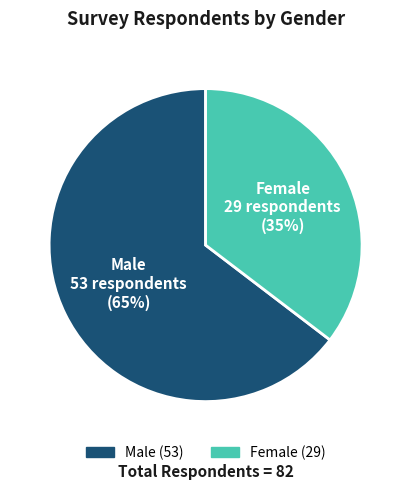

Which has a higher value, Female or Male?

Male